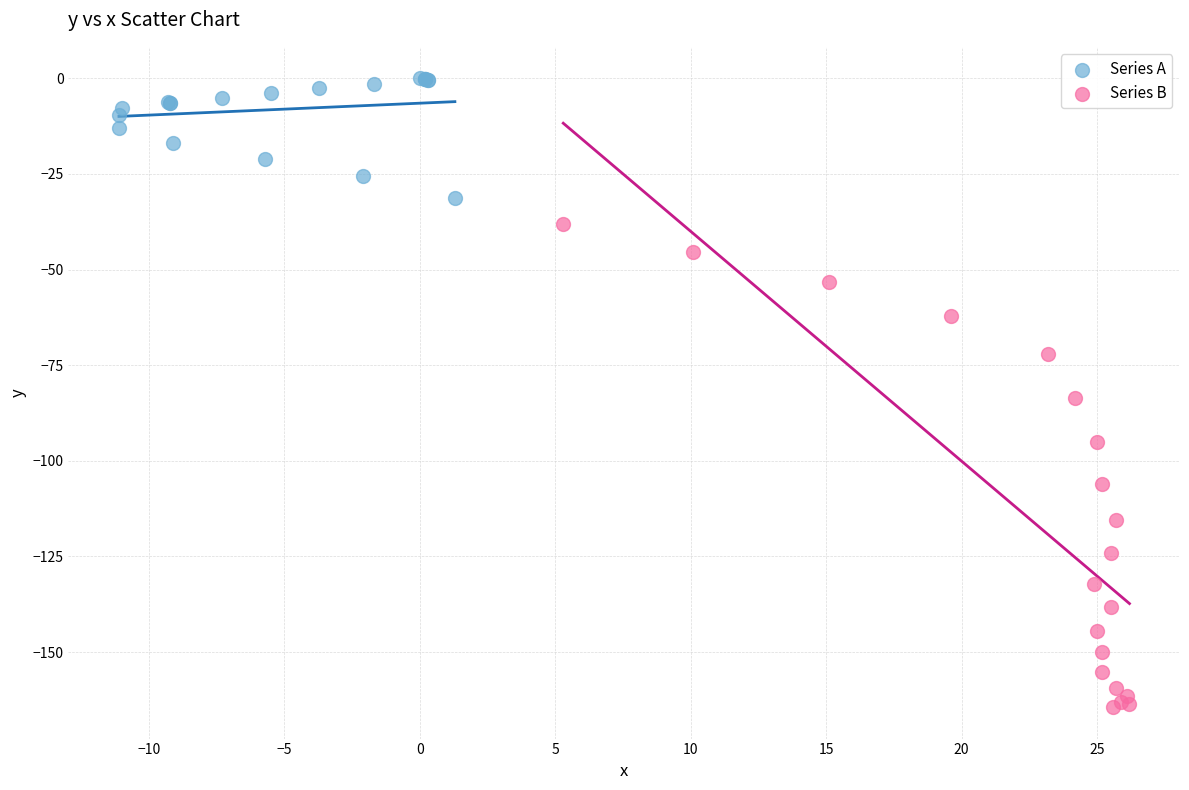

Which series reaches the maximum Y coordinate?

Series A